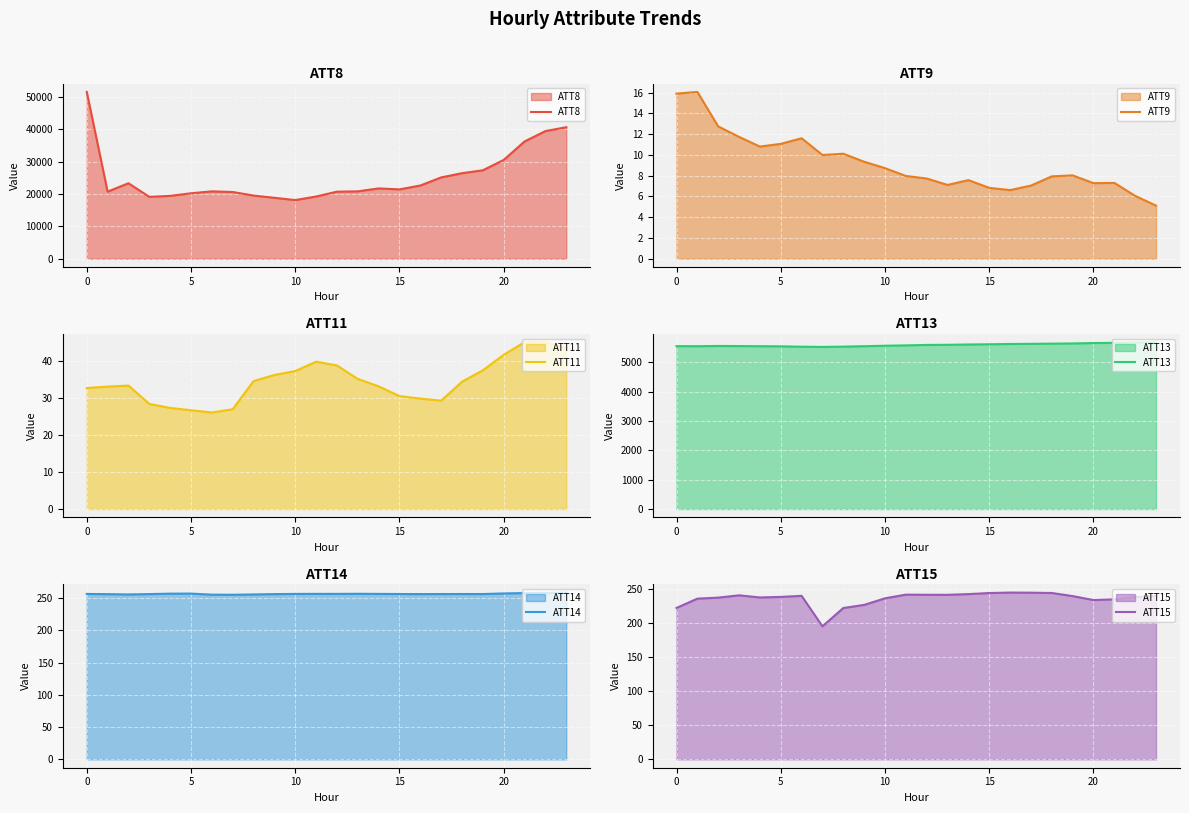

Rank the series by their maximum value, from lowest to highest.

ATT9, ATT11, ATT15, ATT14, ATT13, ATT8